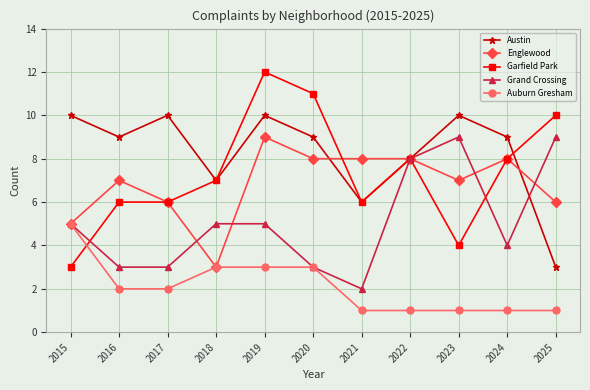

What is the difference between the highest and lowest values at 2023?

9